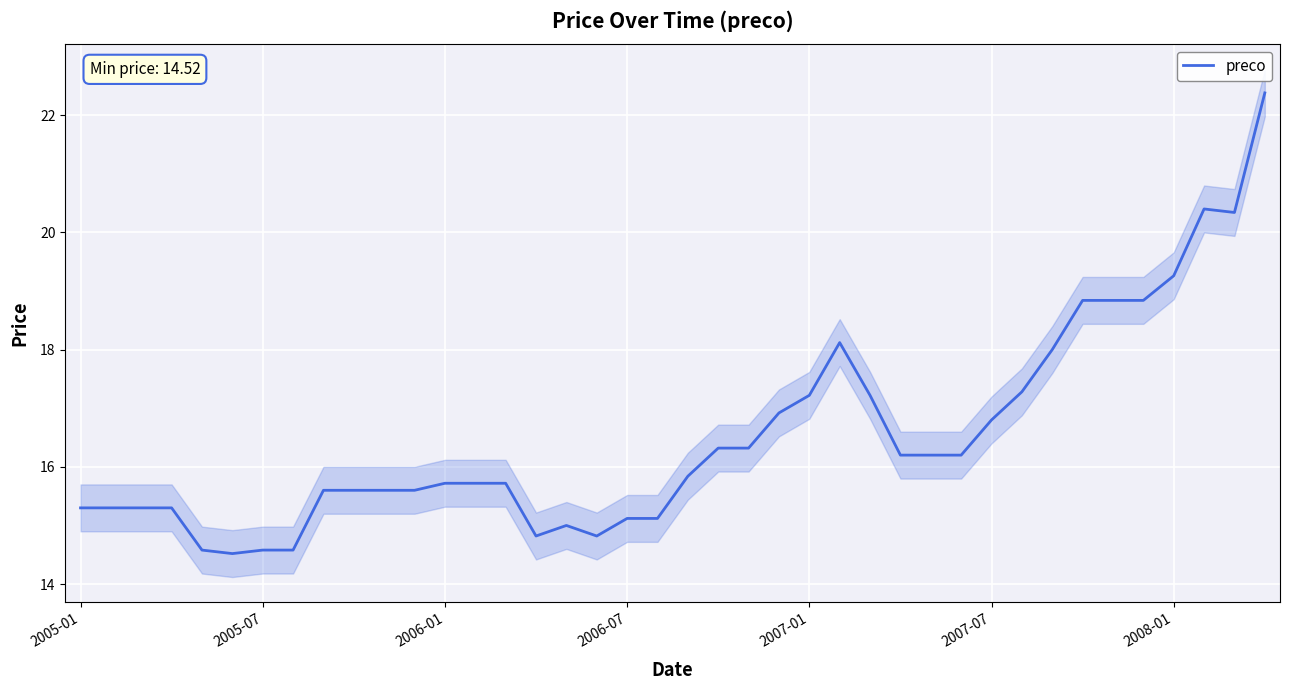

What is the average value?

16.5